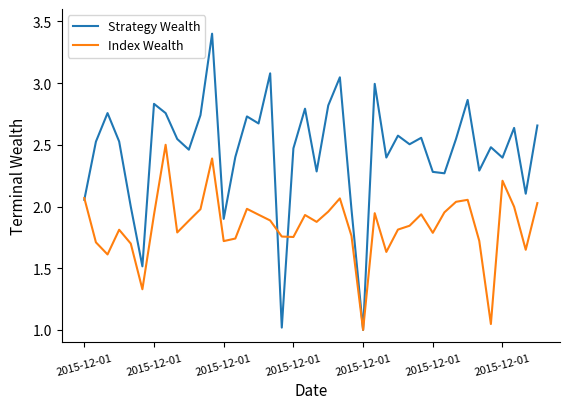

Which series has the largest total across all categories?

Strategy Wealth